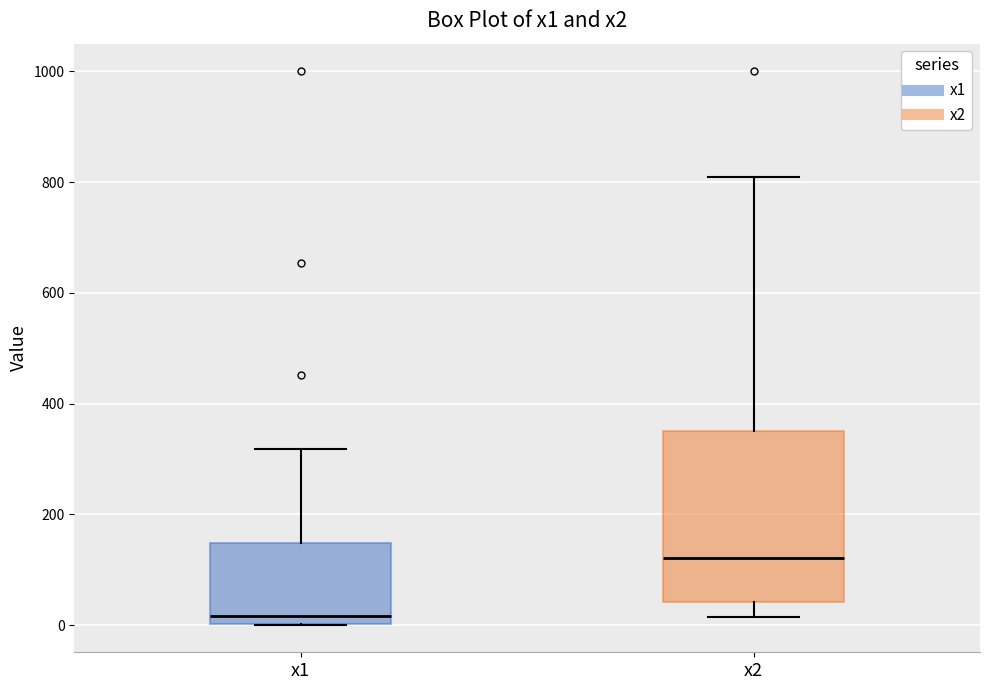

Reading left to right, transcribe this box plot: for each box, give where its median line is, the range the box spans, and where its two whiskers end, as read against the y-axis. The values are not printed on the chart, so give them approximately, as read against the axis.

x1: median 20, box 0 to 140, whiskers 0 to 320
x2: median 120, box 40 to 360, whiskers 20 to 820